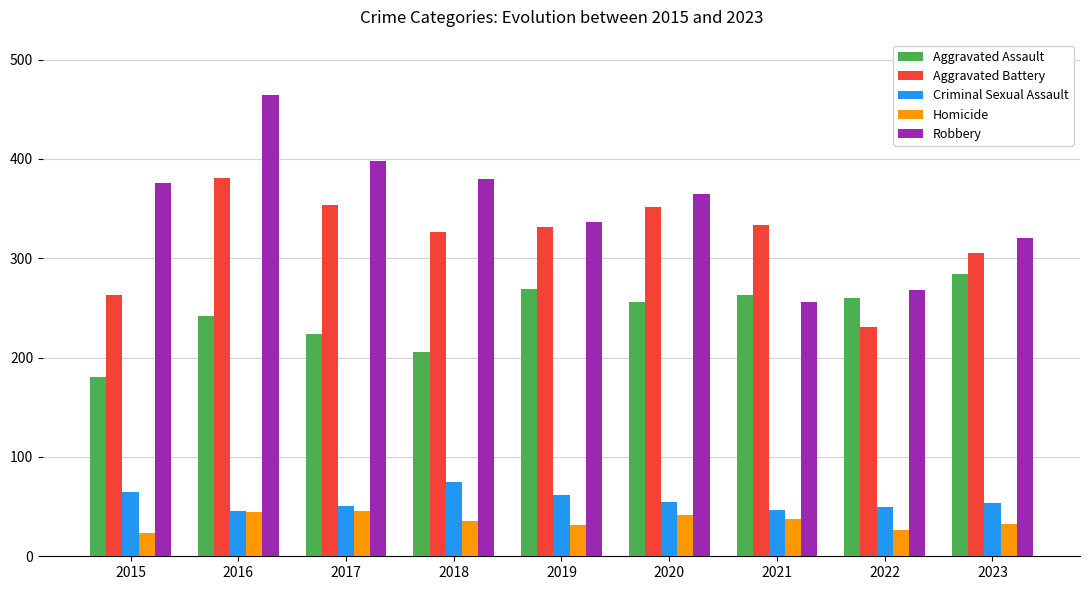

What is the difference between the Homicide values at 2017 and 2020?

4